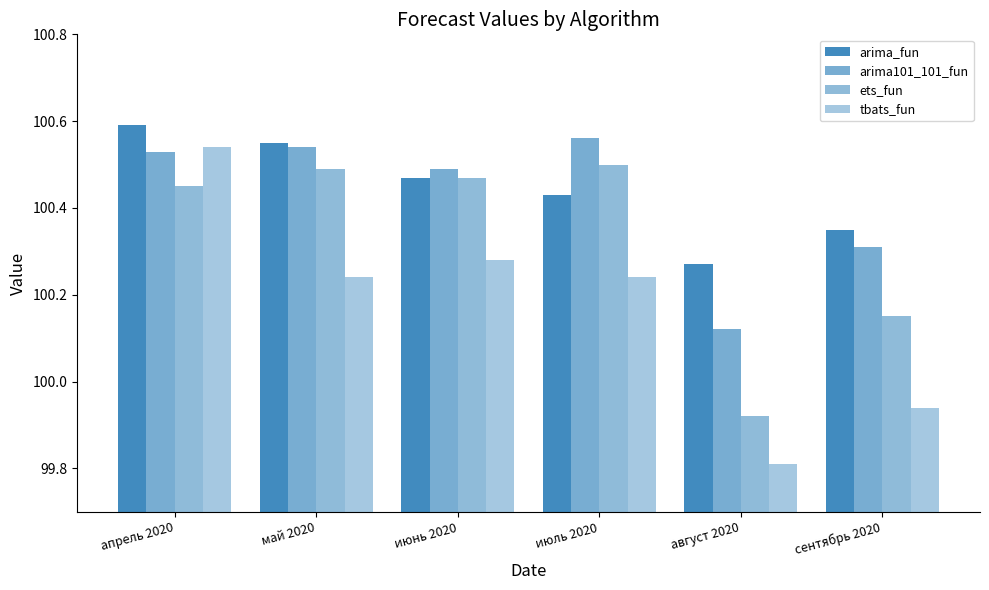

Which series changed the most between июнь 2020 and июль 2020?

arima101_101_fun